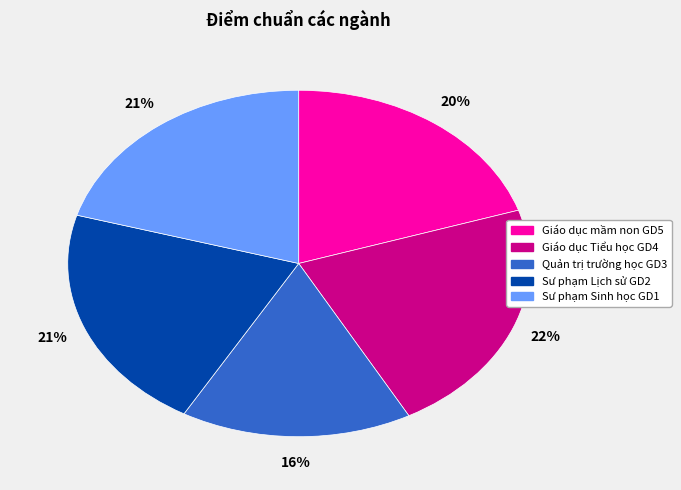

Combined, do Sư phạm Lịch sử GD2 and Sư phạm Sinh học GD1 account for over 50%?

No